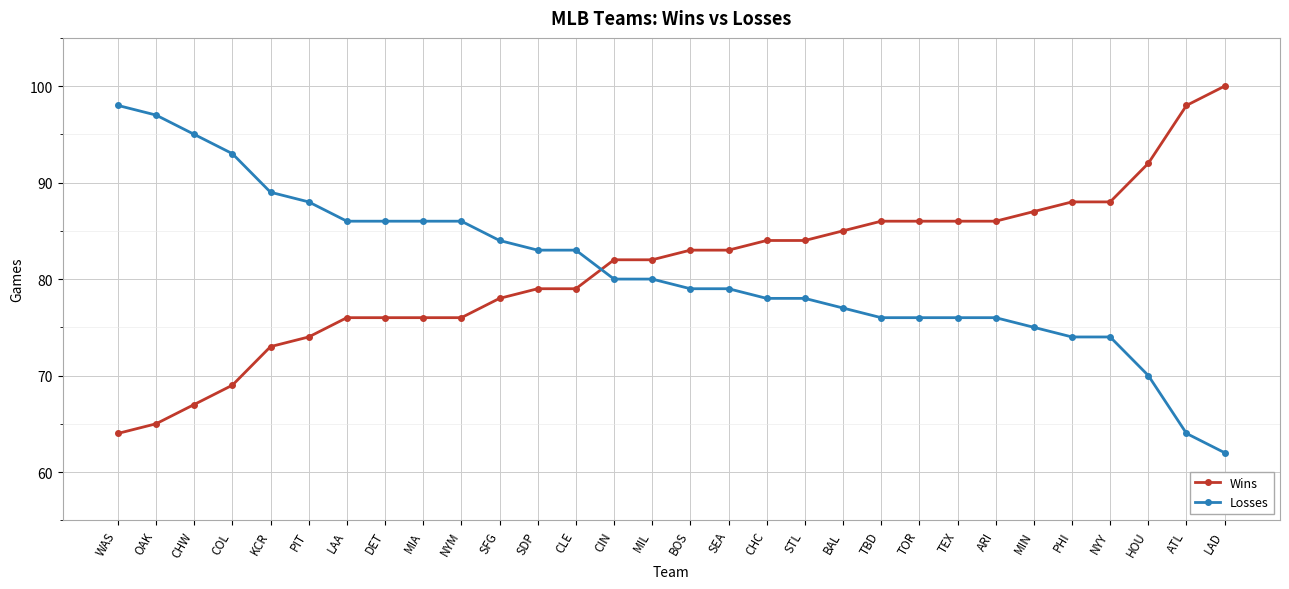

Reading left to right, list all the values displayed in this chart.

Wins: 64	65	67	69	73	74	76	76	76	76	78	79	79	82	82	83	83	84	84	85	86	86	86	86	87	88	88	92	98	100
Losses: 98	97	95	93	89	88	86	86	86	86	84	83	83	80	80	79	79	78	78	77	76	76	76	76	75	74	74	70	64	62